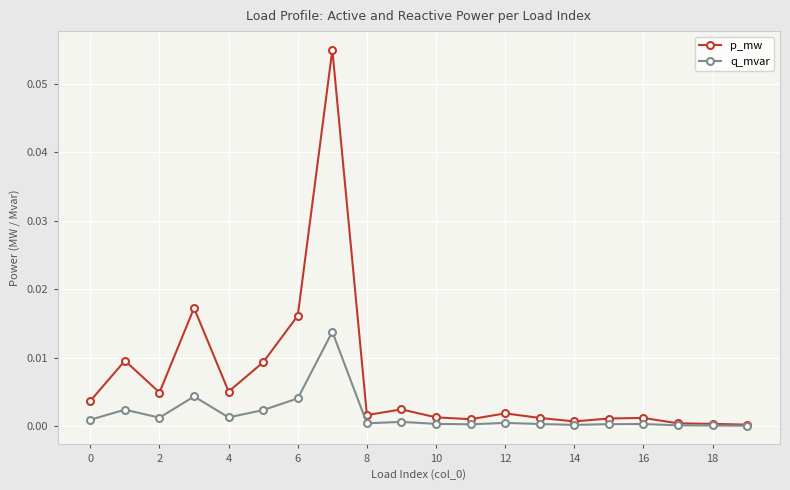

List the series in order of their peak value, lowest first.

q_mvar, p_mw